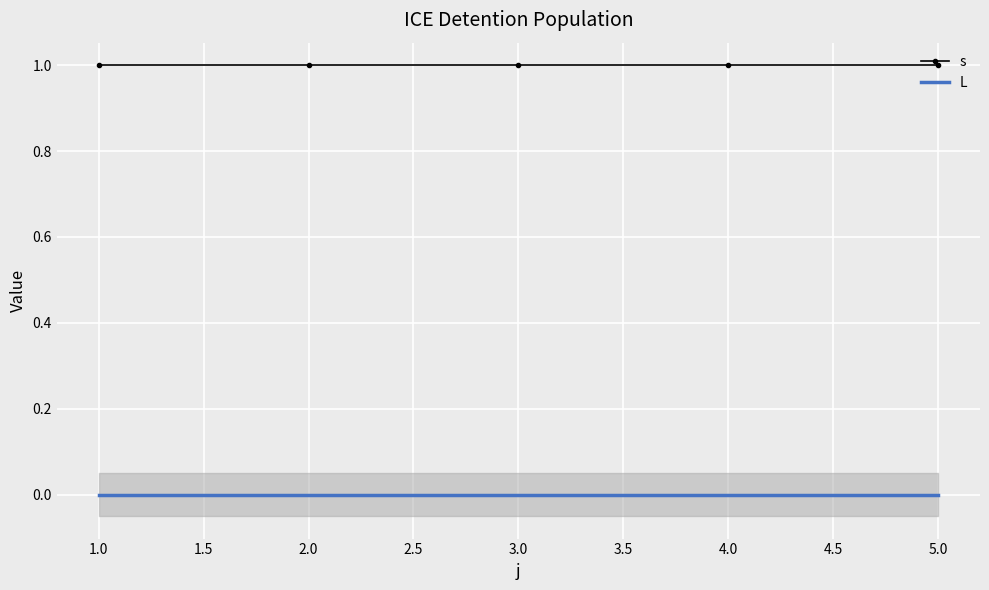

What is the value of the s point at the 4th from the left?

1